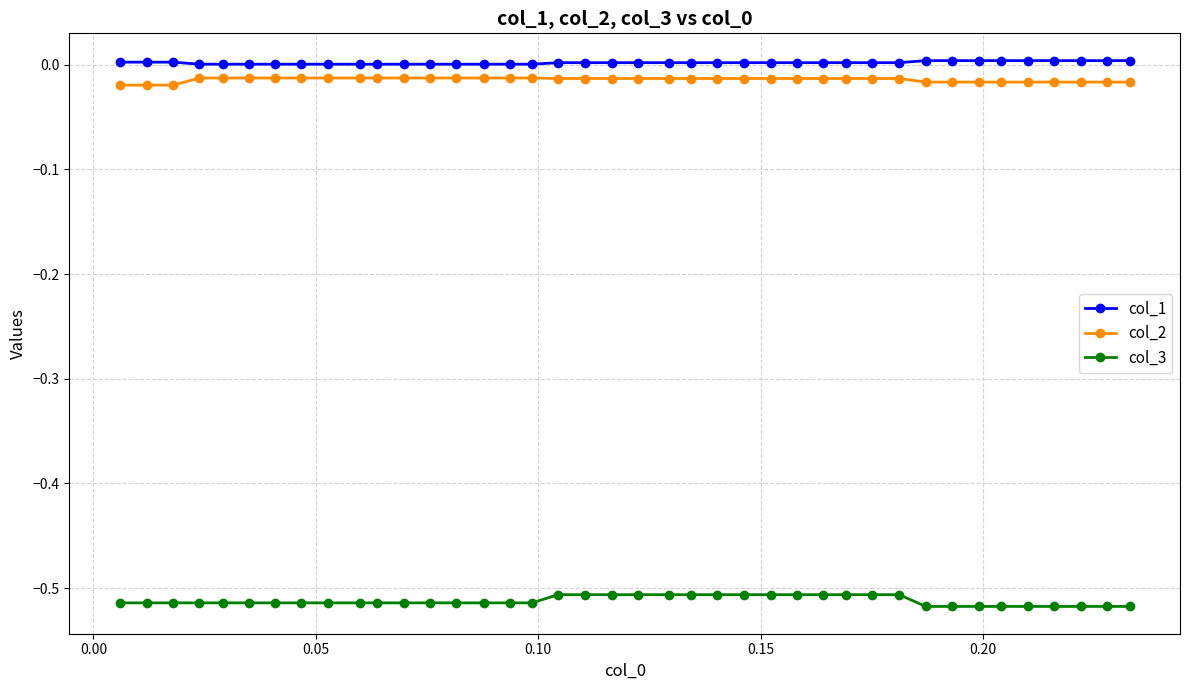

True or false: col_3 and col_1 cross at least once.

False